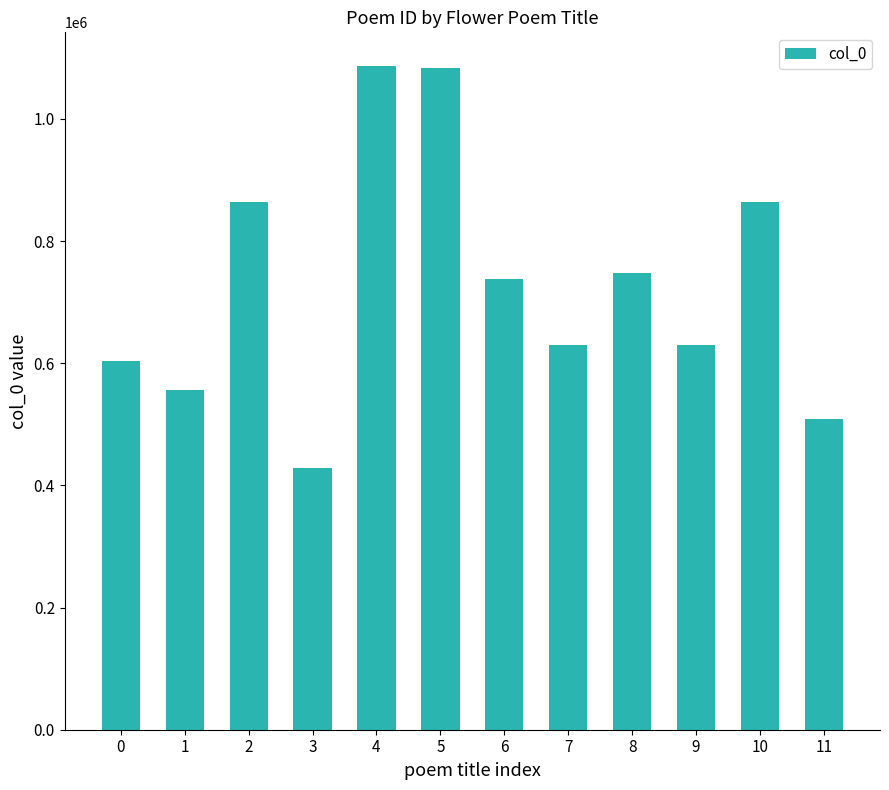

How many categories are shown in the chart?

12